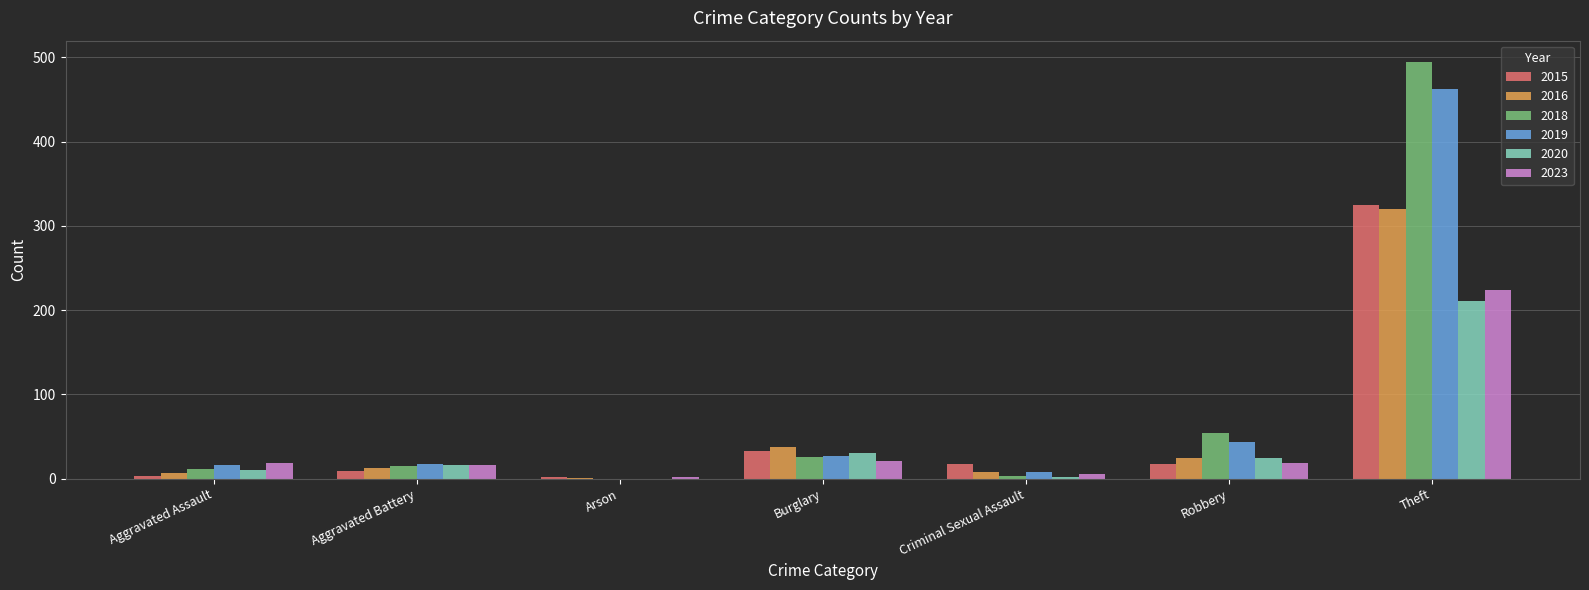

What is the sum of the 2019 values at Criminal Sexual Assault and Aggravated Assault?

24